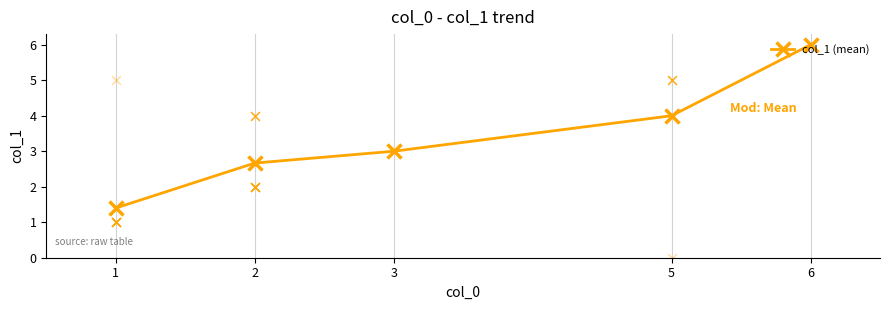

What is the change in value from 5 to 6?

+2.0